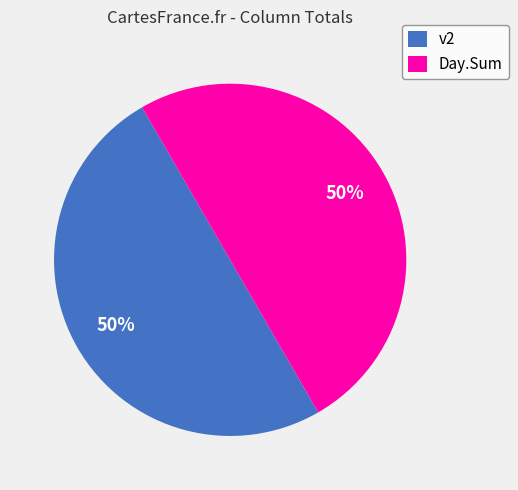

To the nearest percent, what is the combined percentage of v2 and Day.Sum?

100%